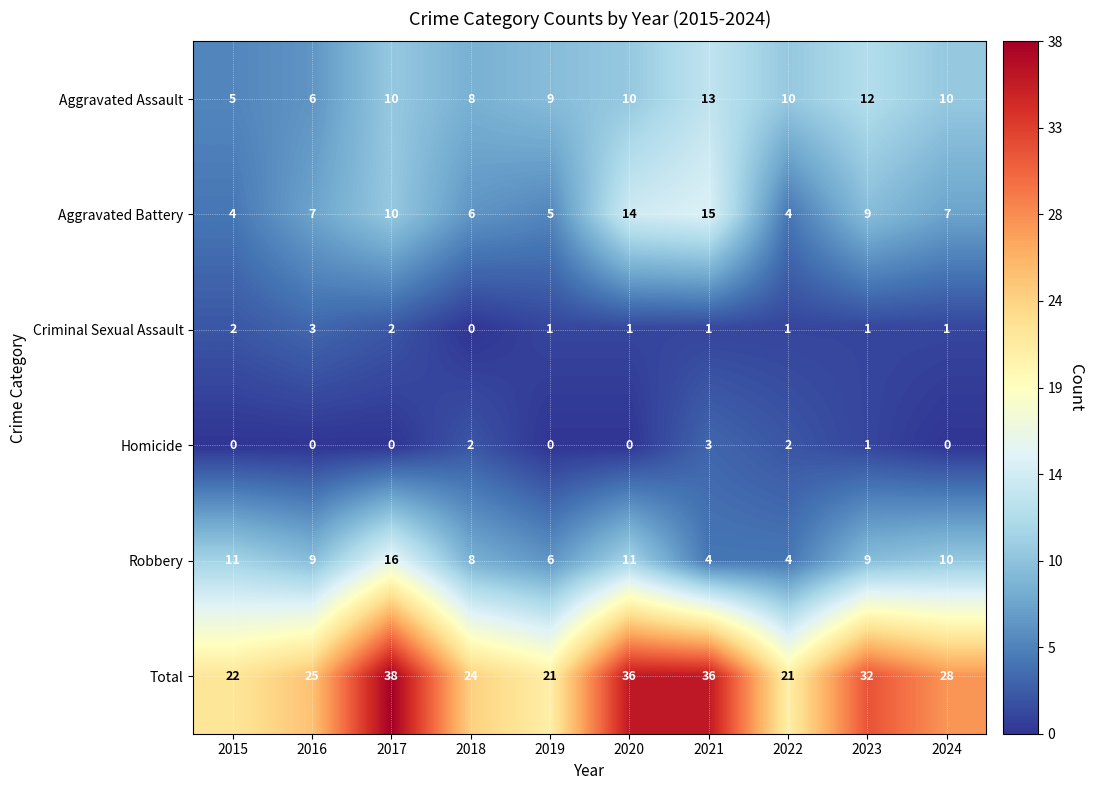

Which series has the largest range (max minus min)?

Total